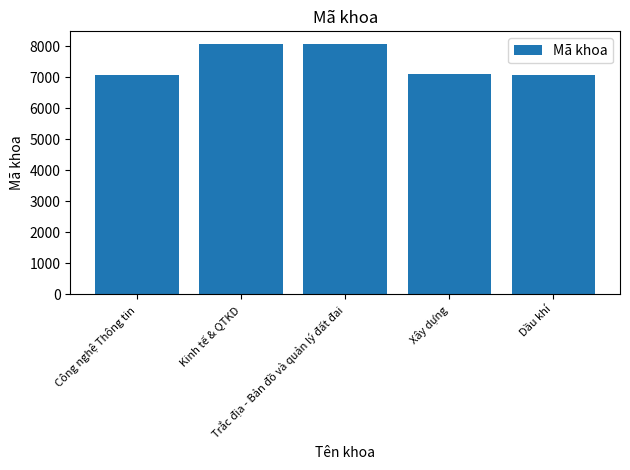

What is the difference between the maximum and second lowest values?

990